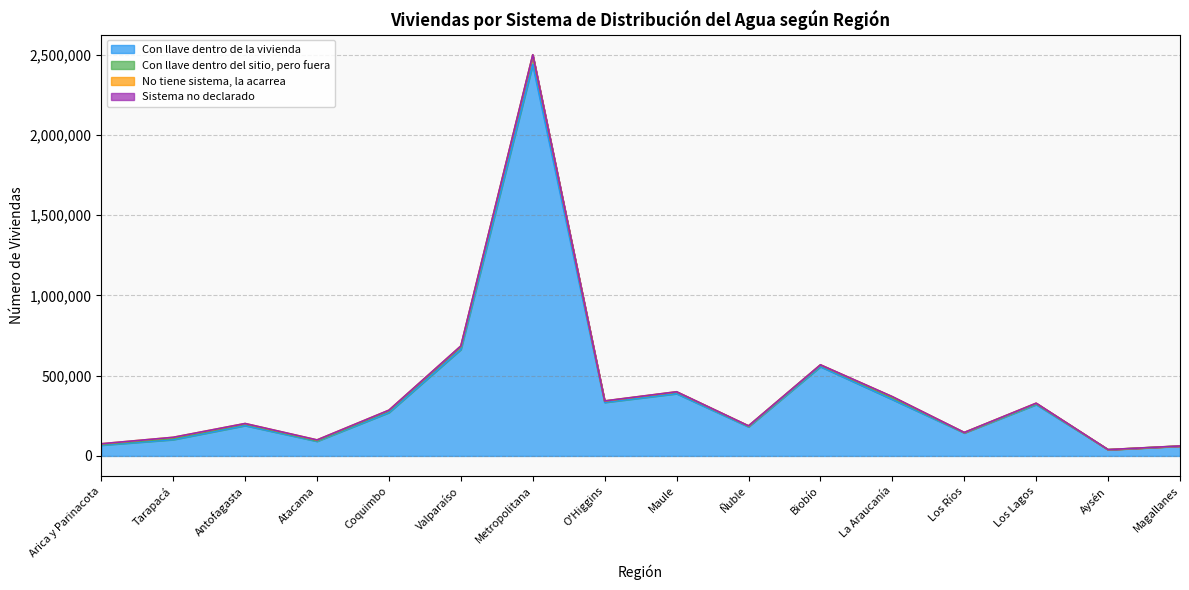

What position from the left is Los Ríos?

13